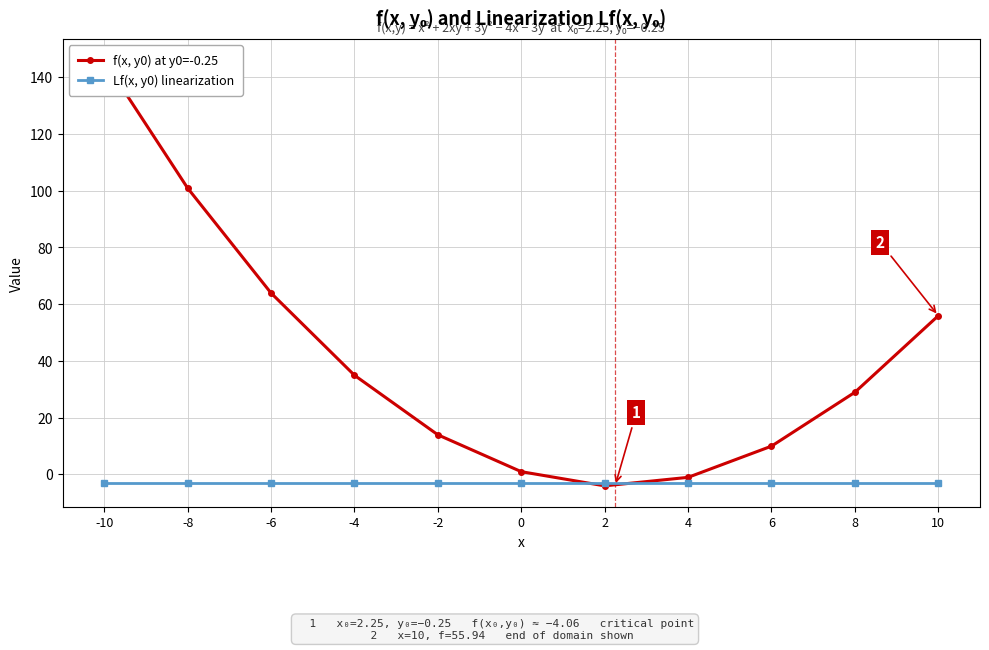

Count the number of data series in this chart.

2